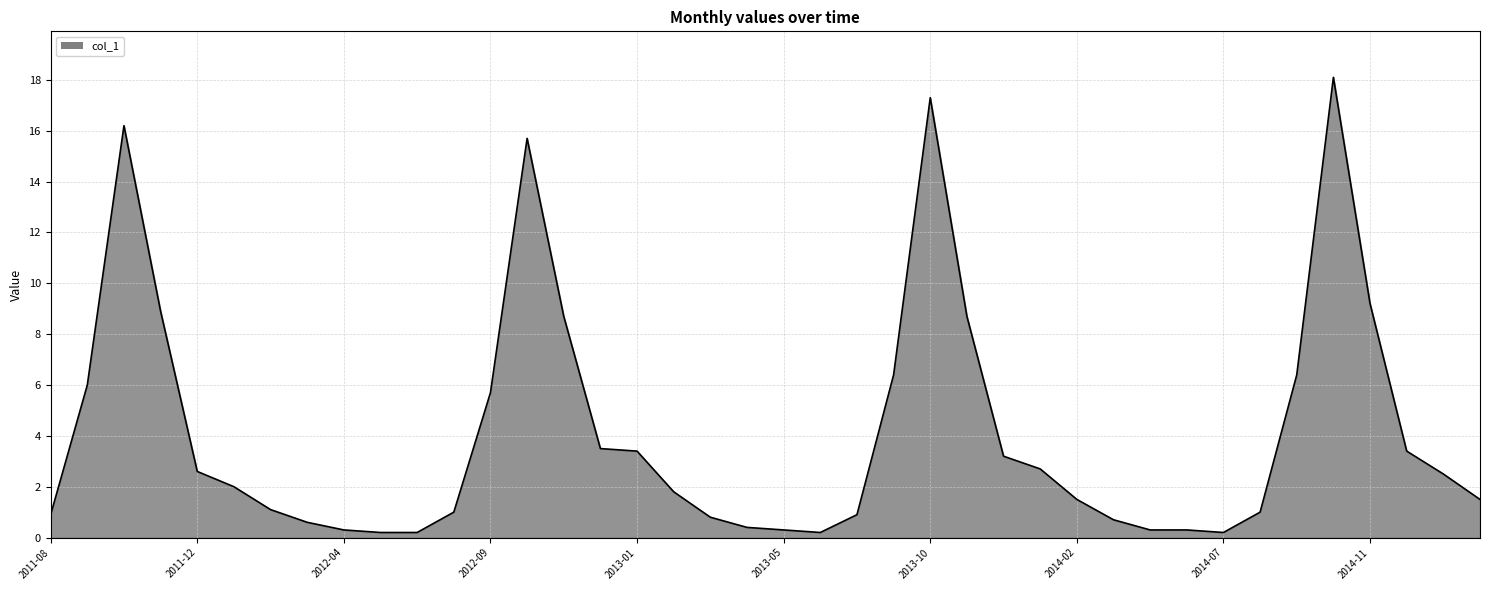

What is the difference between the maximum and minimum values?

17.9